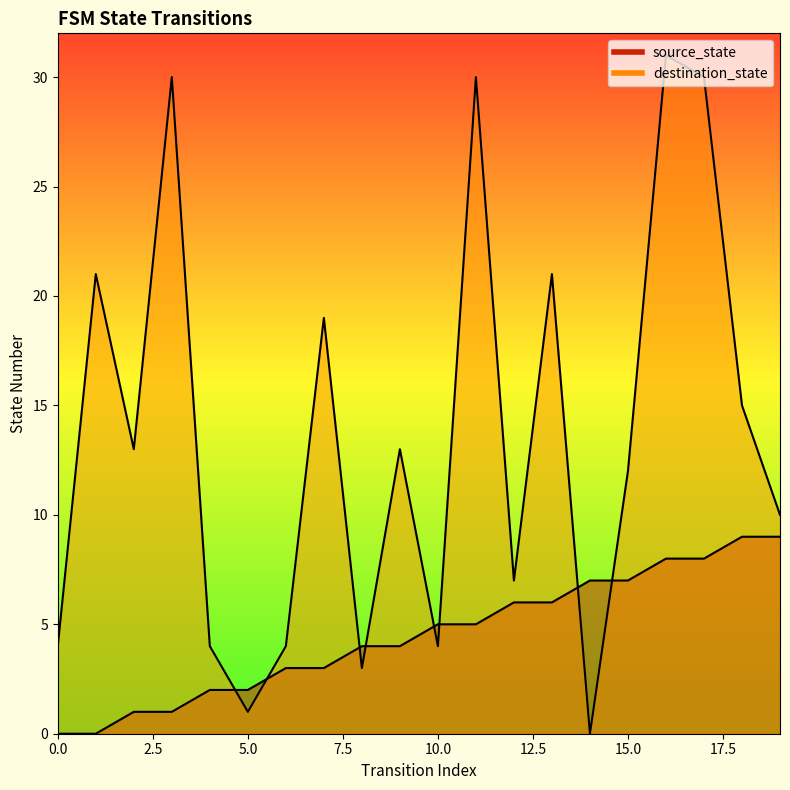

True or false: destination_state and source_state cross at least once.

True